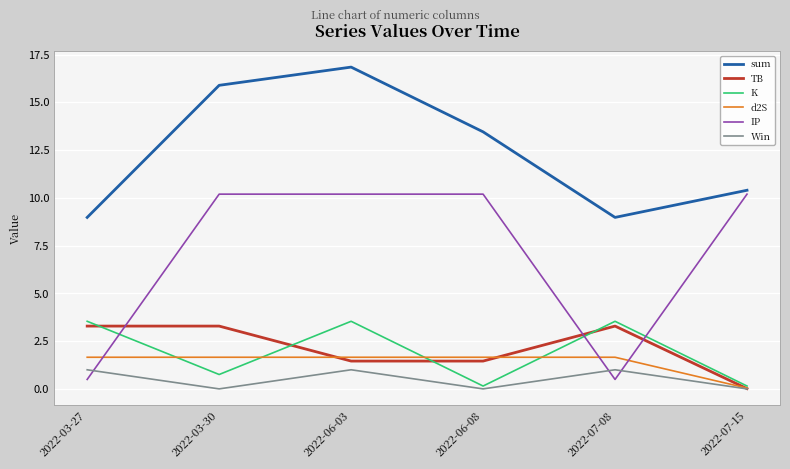

Read the Win value at 2022-06-03.

1.0